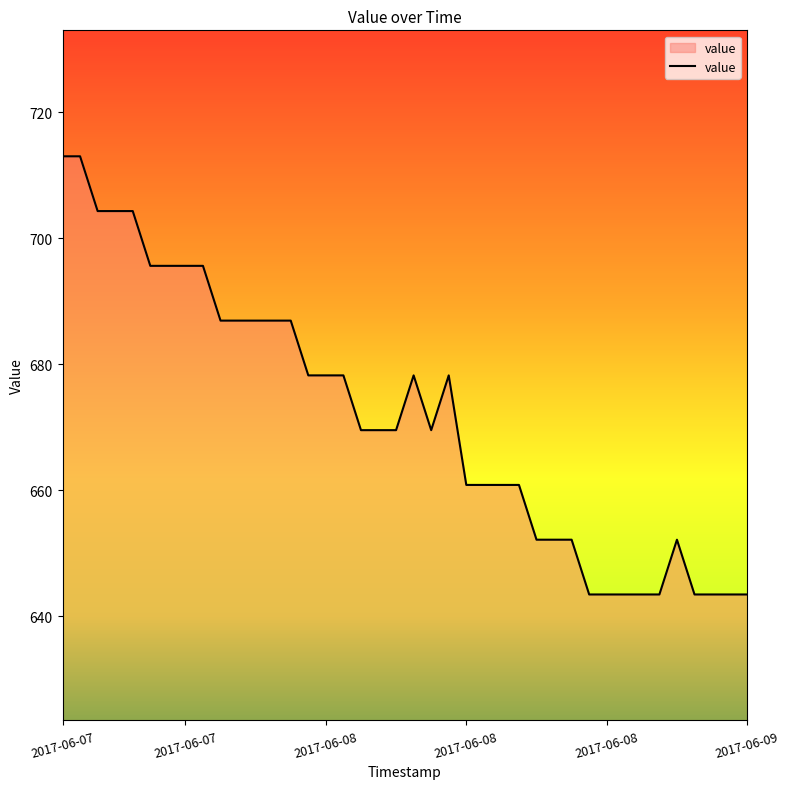

What is the difference between the maximum and minimum values?

69.6